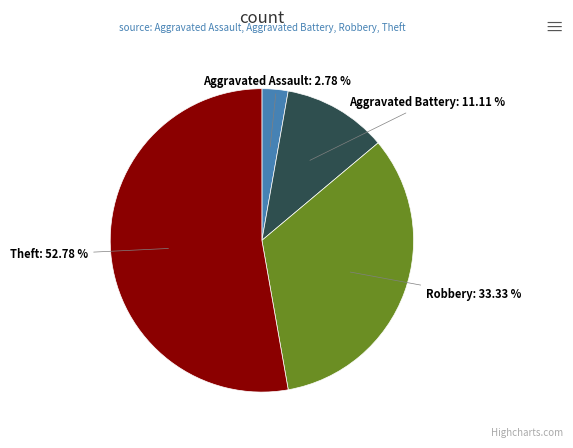

Does any single category account for the majority?

Yes